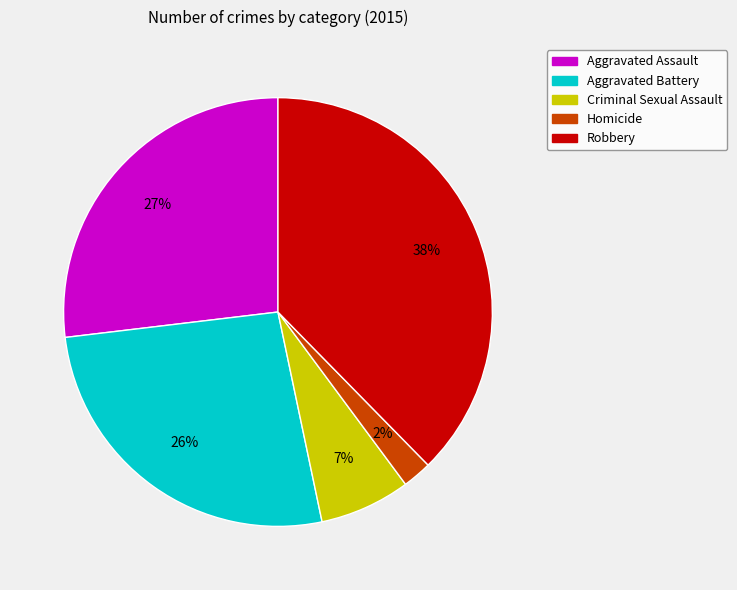

Which category has the biggest portion of the pie?

Robbery